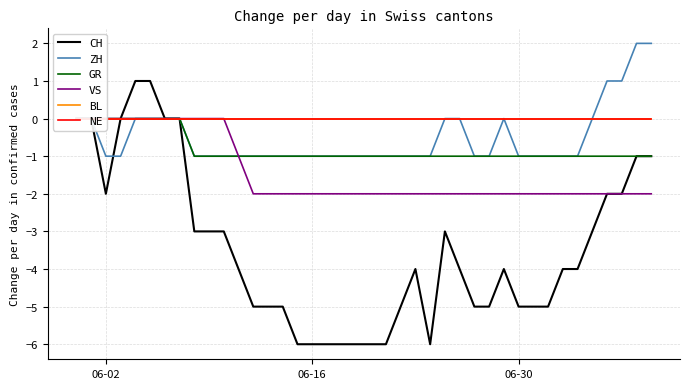

How many lines are shown in the chart?

6